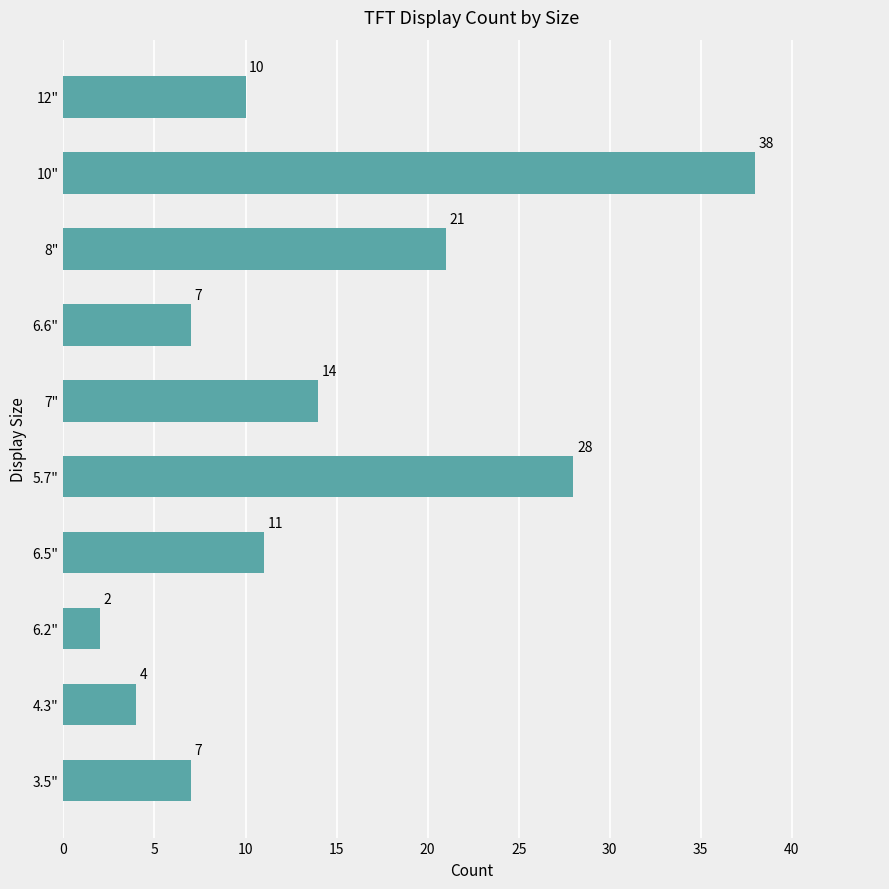

The chart shows a value of 4 at 6.6". True or false?

False